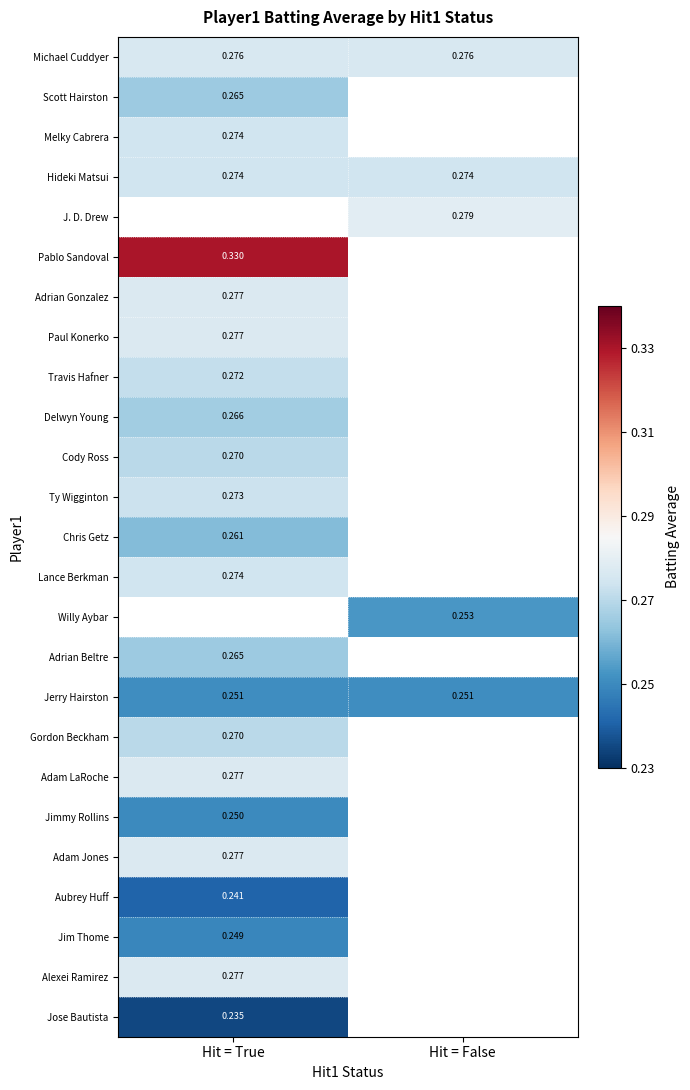

Is the value of Willy Aybar at Hit = False greater than the value of Paul Konerko at Hit = True?

No